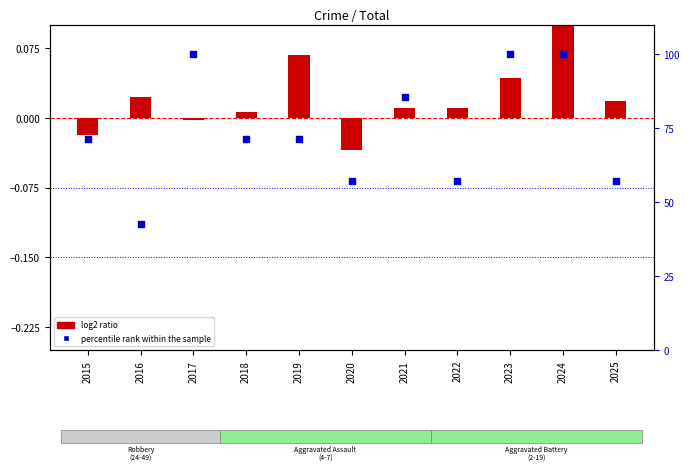

What is the total value across all series at 2024?

100.2